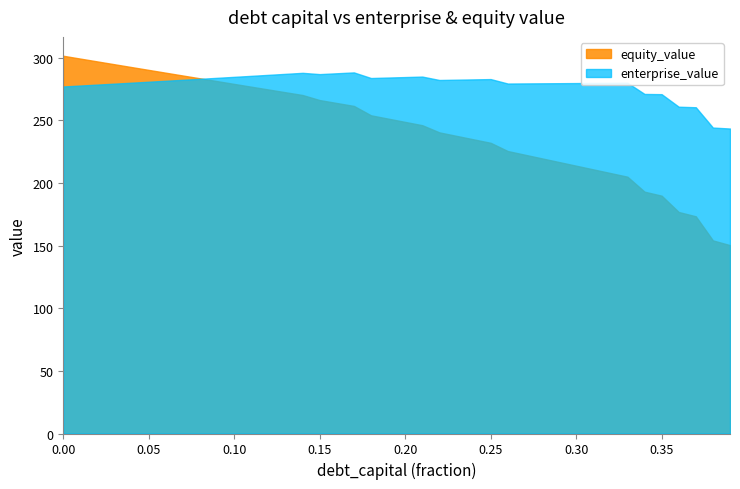

How many distinct data groups are displayed?

2